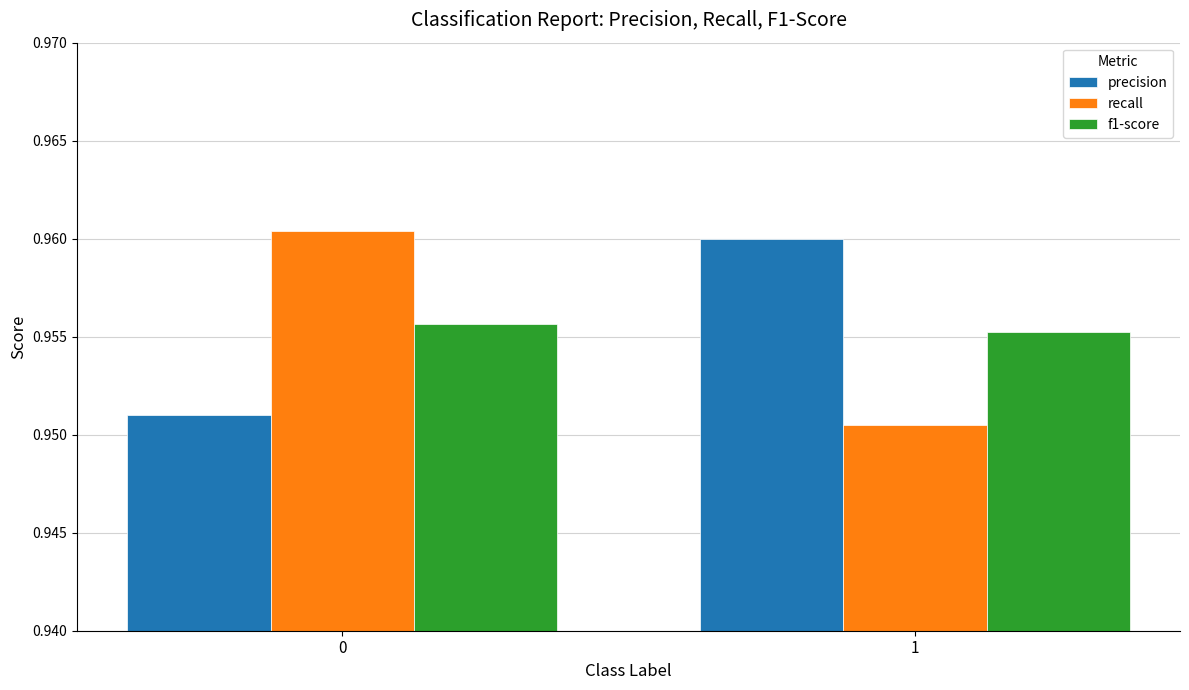

At how many categories does at least one series exceed 0?

2